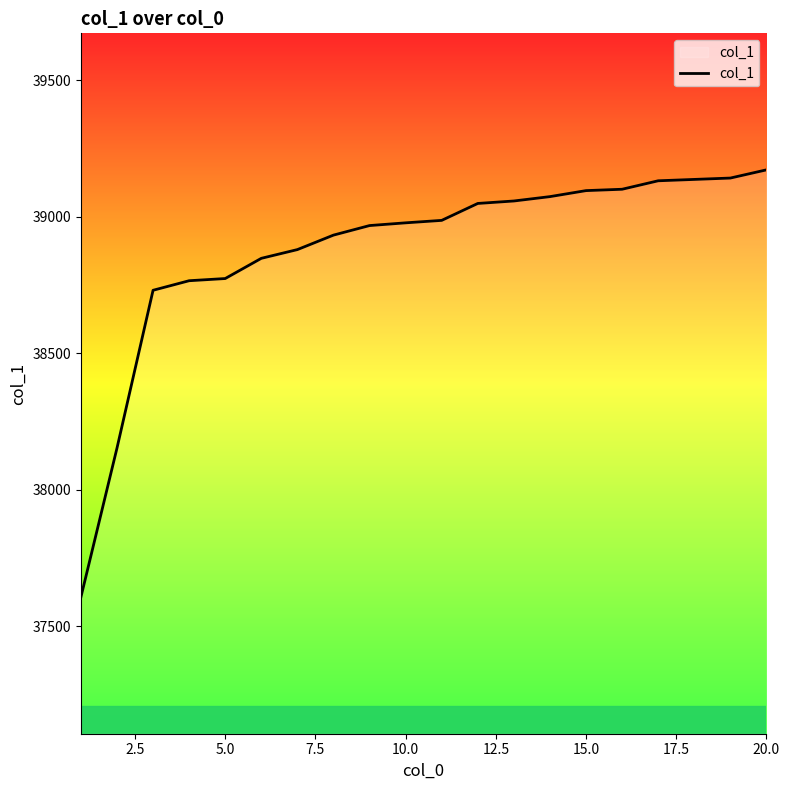

How many categories are shown in the chart?

20